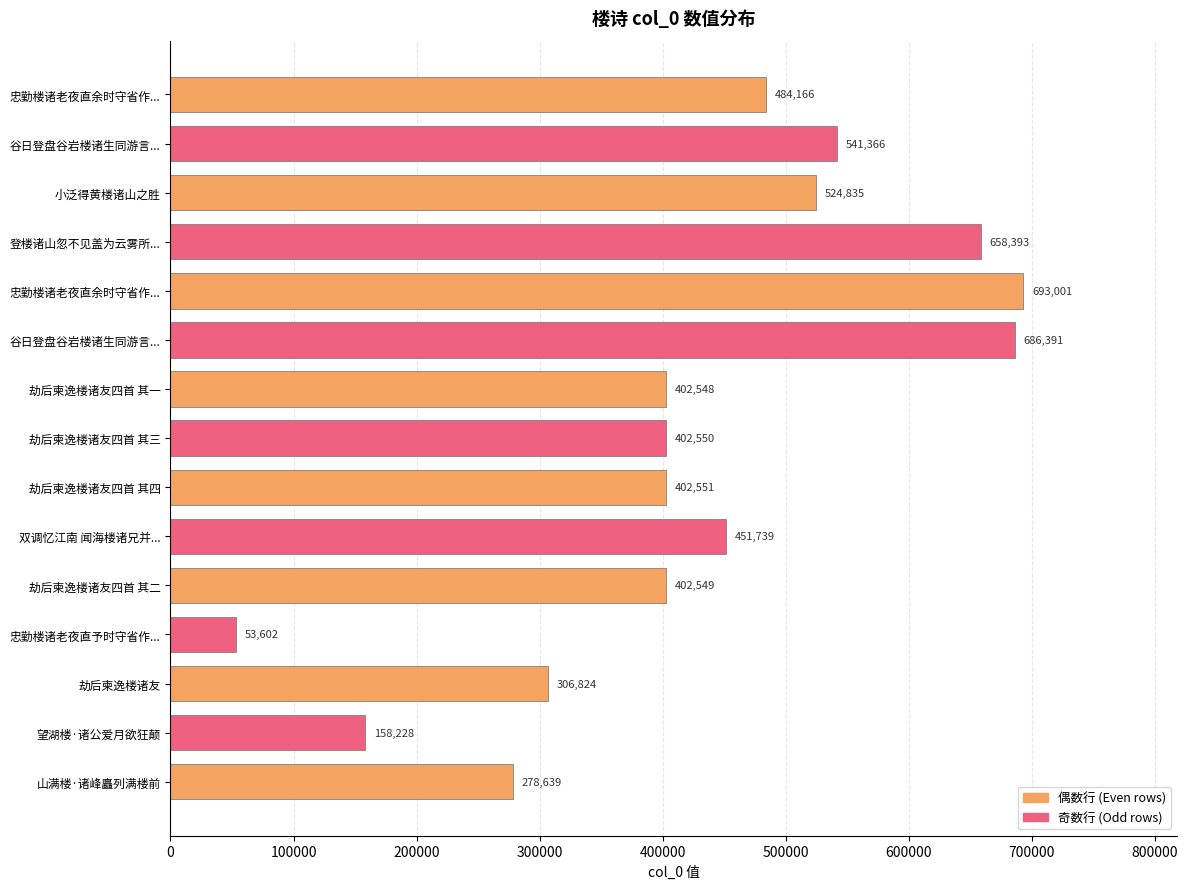

How many data points are less than 402551?

7